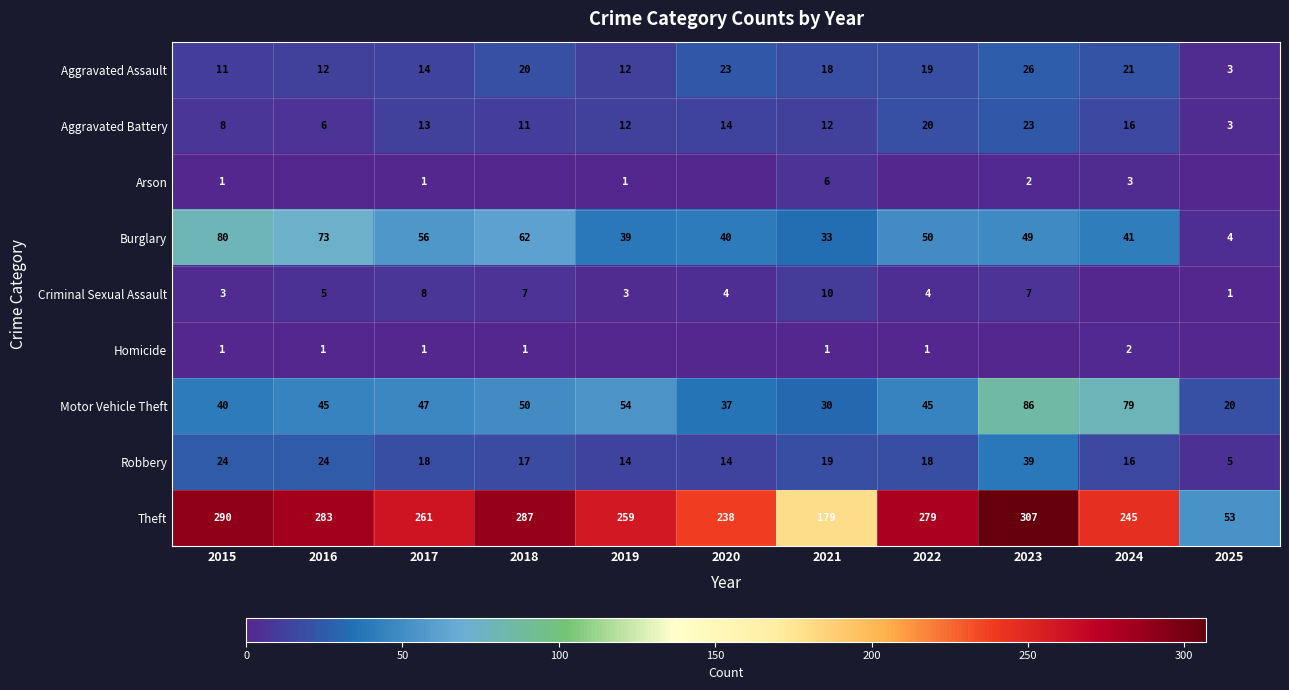

The value of Criminal Sexual Assault at 2019 is 5. True or false?

False